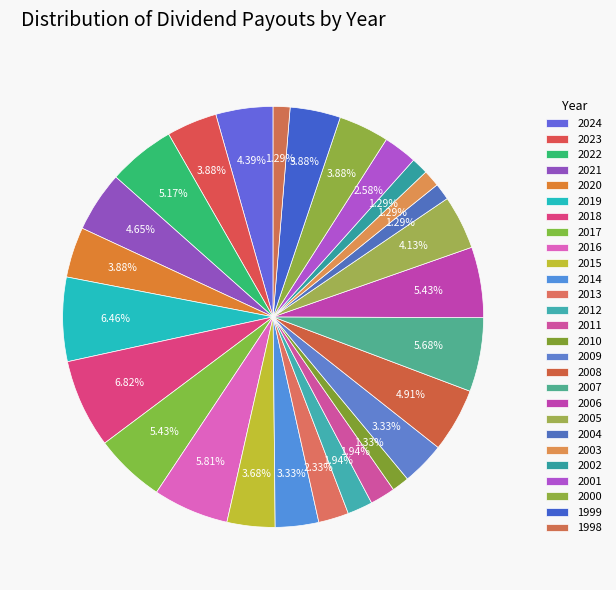

Count the number of slices in the pie.

27